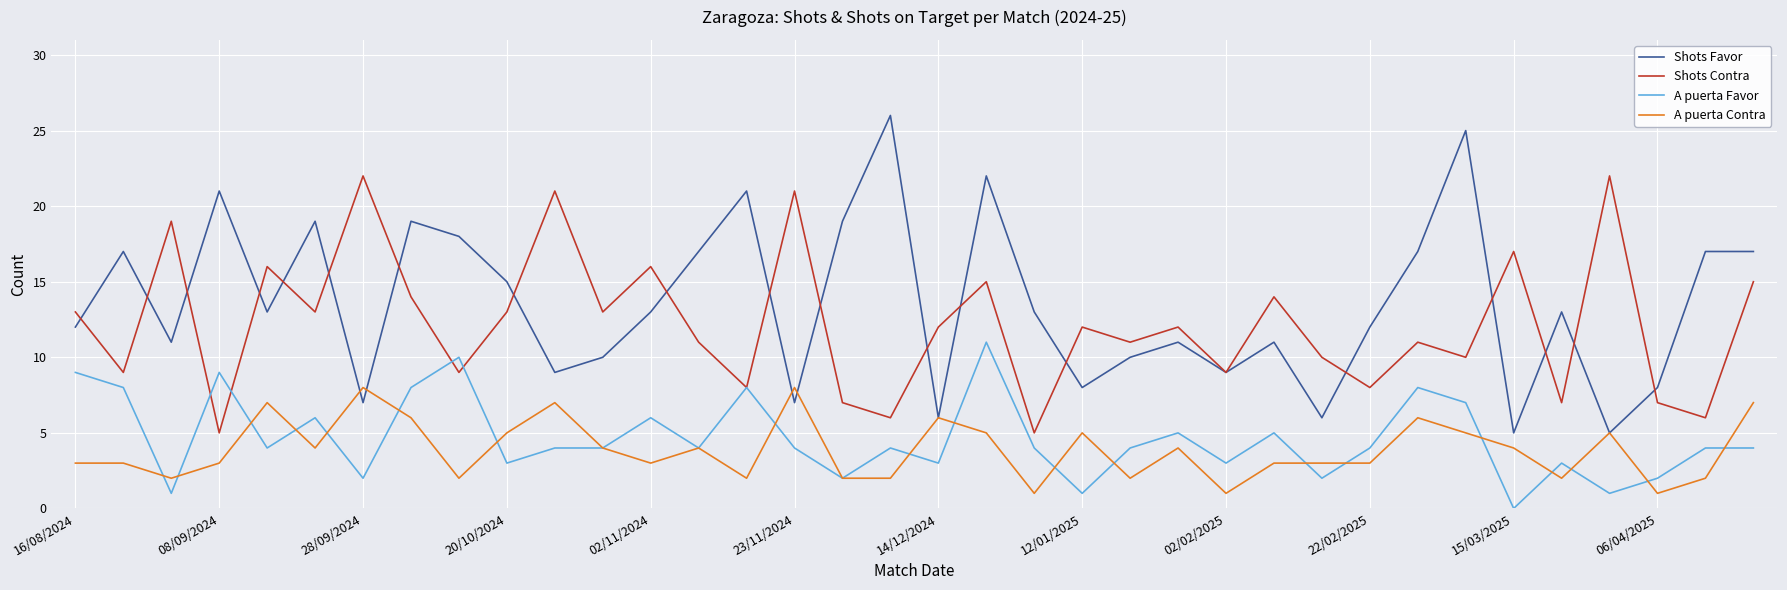

True or false: A puerta Contra and Shots Contra intersect in this chart.

False